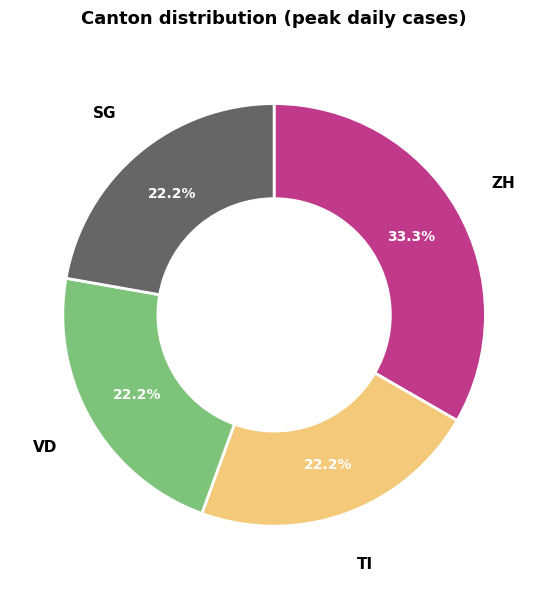

Is there a majority slice in this chart?

No